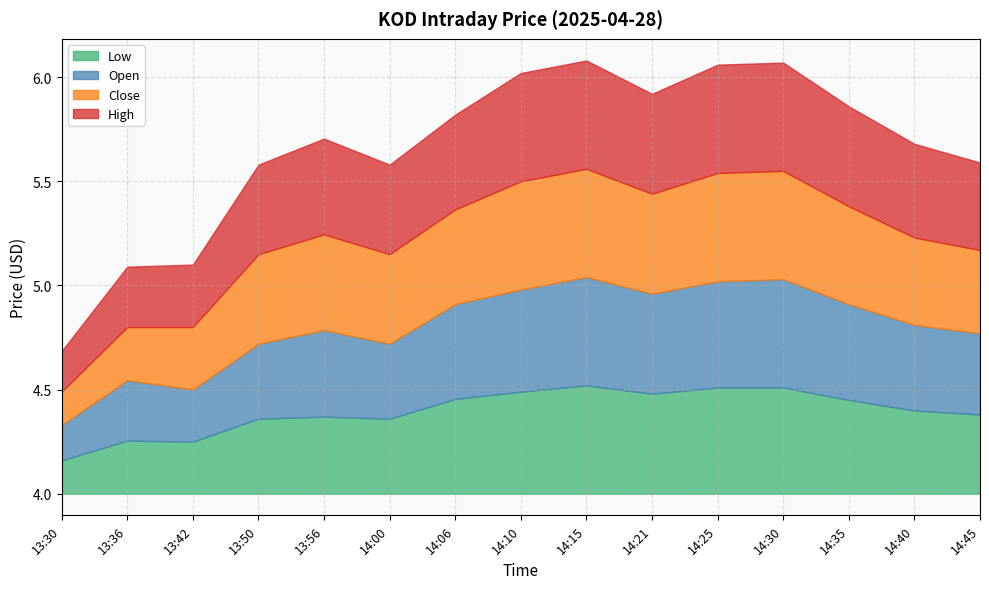

List the series in order of their overall mean, lowest first.

Low, Open, Close, High